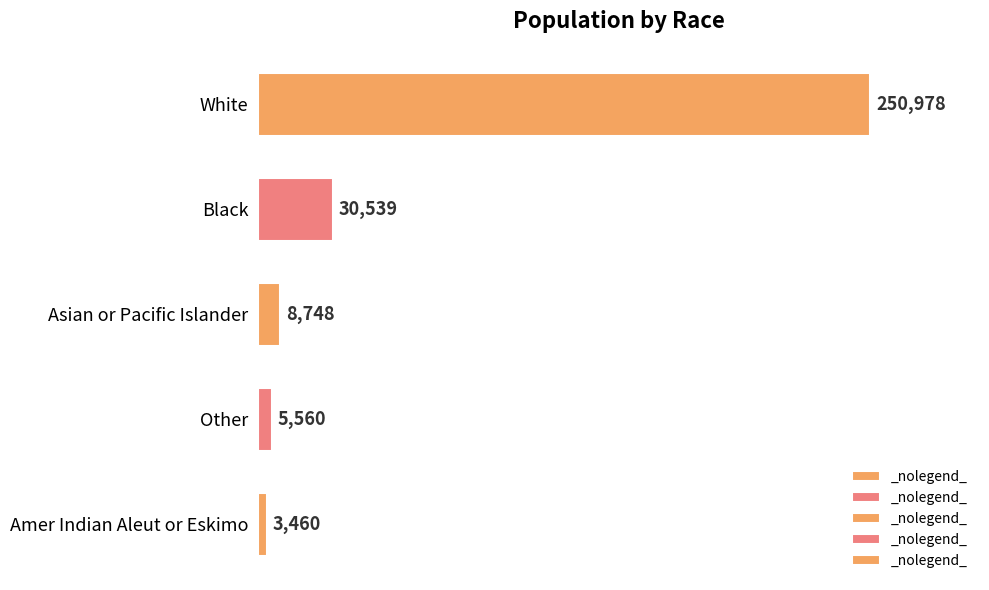

What is the sum of all values?

299285